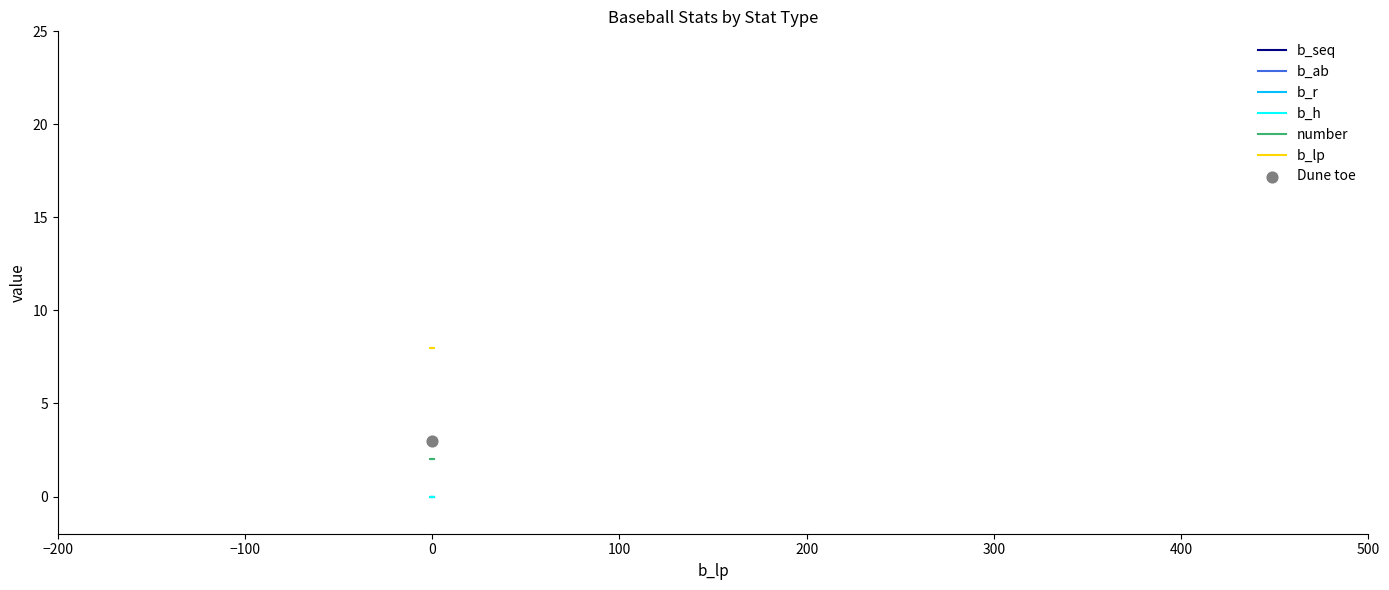

Which series contains the highest Y value?

b_lp